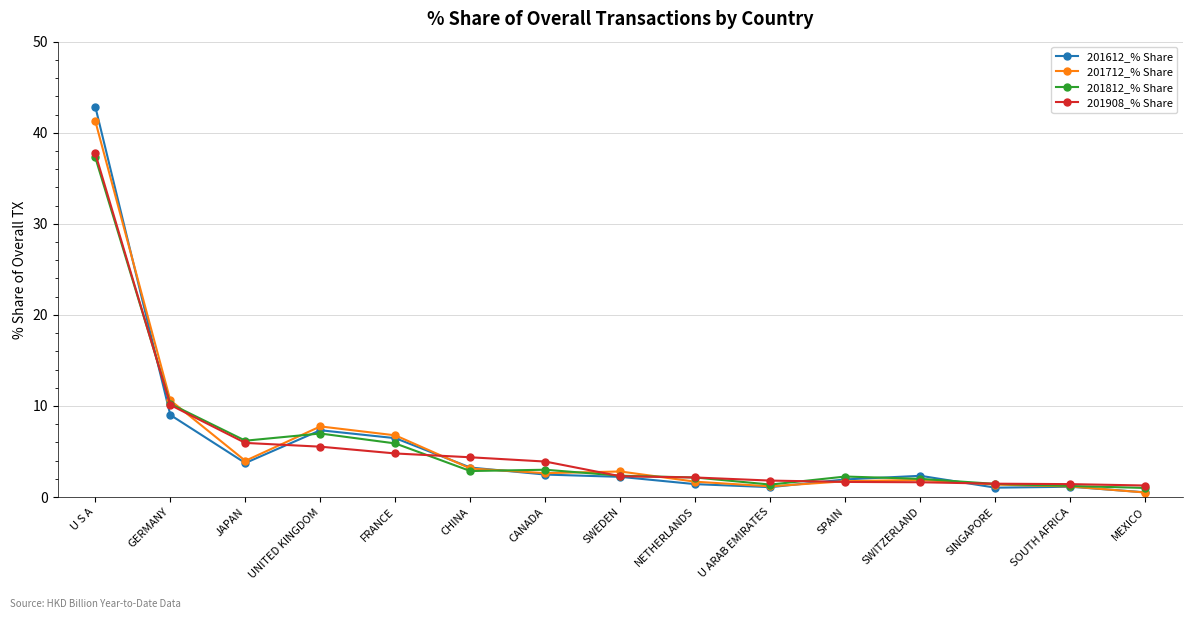

Which series has the largest range (max minus min)?

201612_% Share